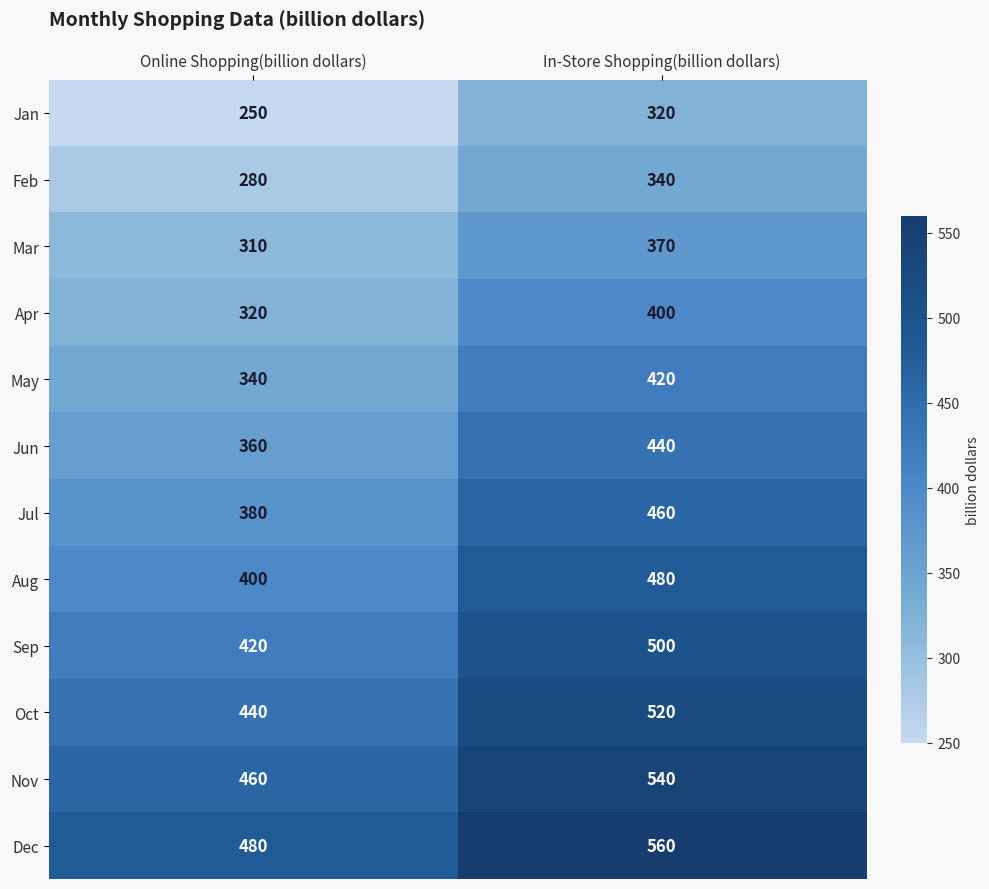

At which label does Jan reach its minimum?

Online Shopping(billion dollars)